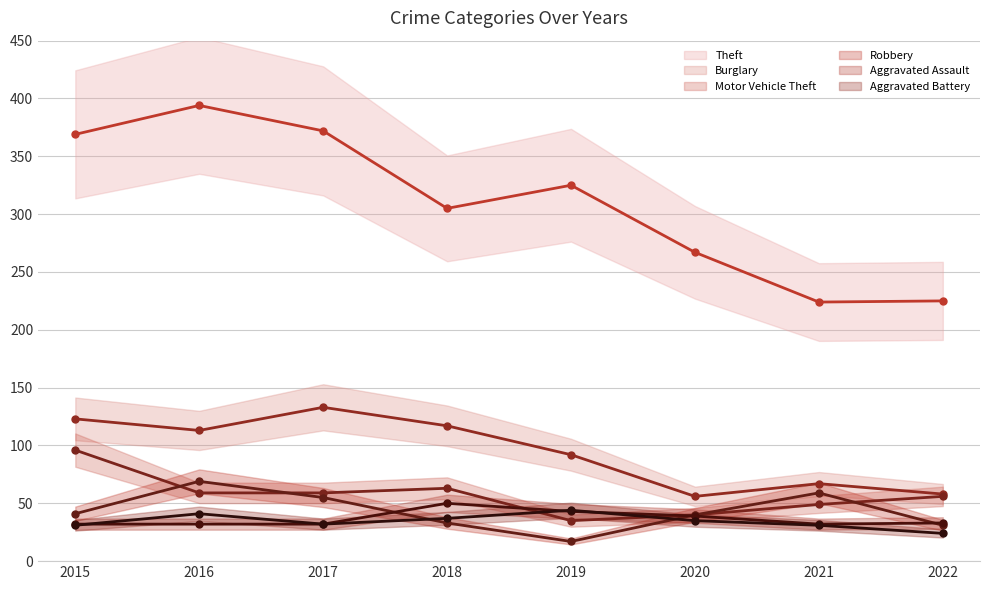

Where do Motor Vehicle Theft (mean) and Robbery (mean) first cross each other?

2015 and 2016